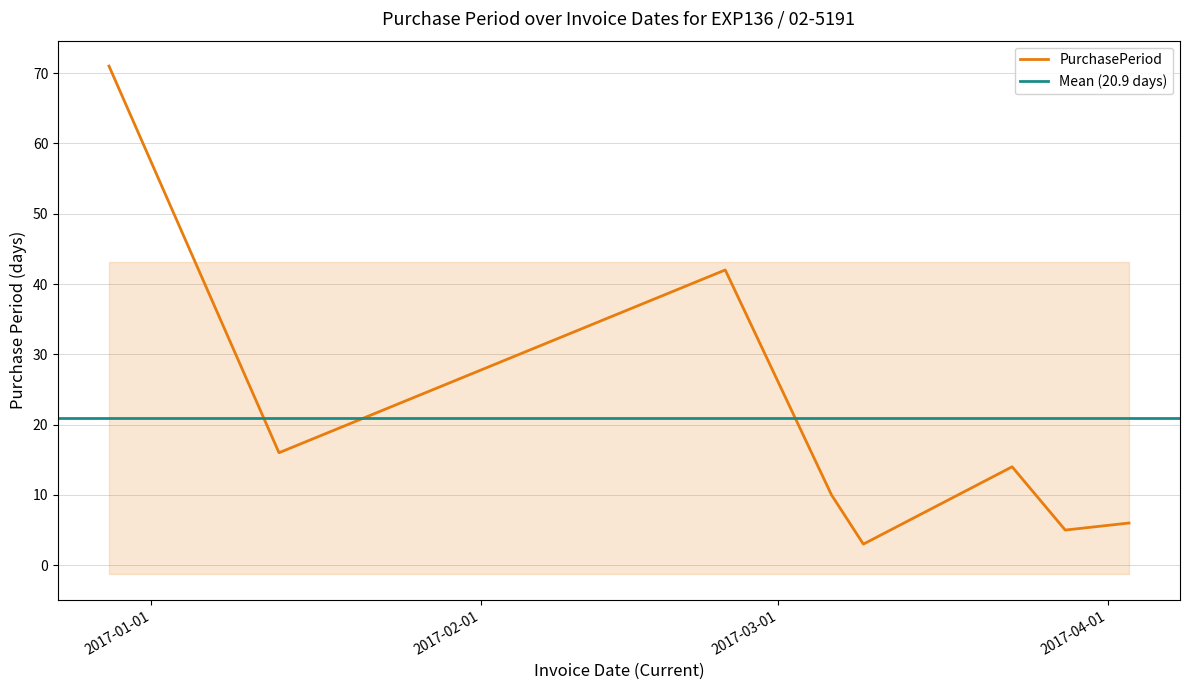

Is it true that the value at 2017-03-06 is 10?

True